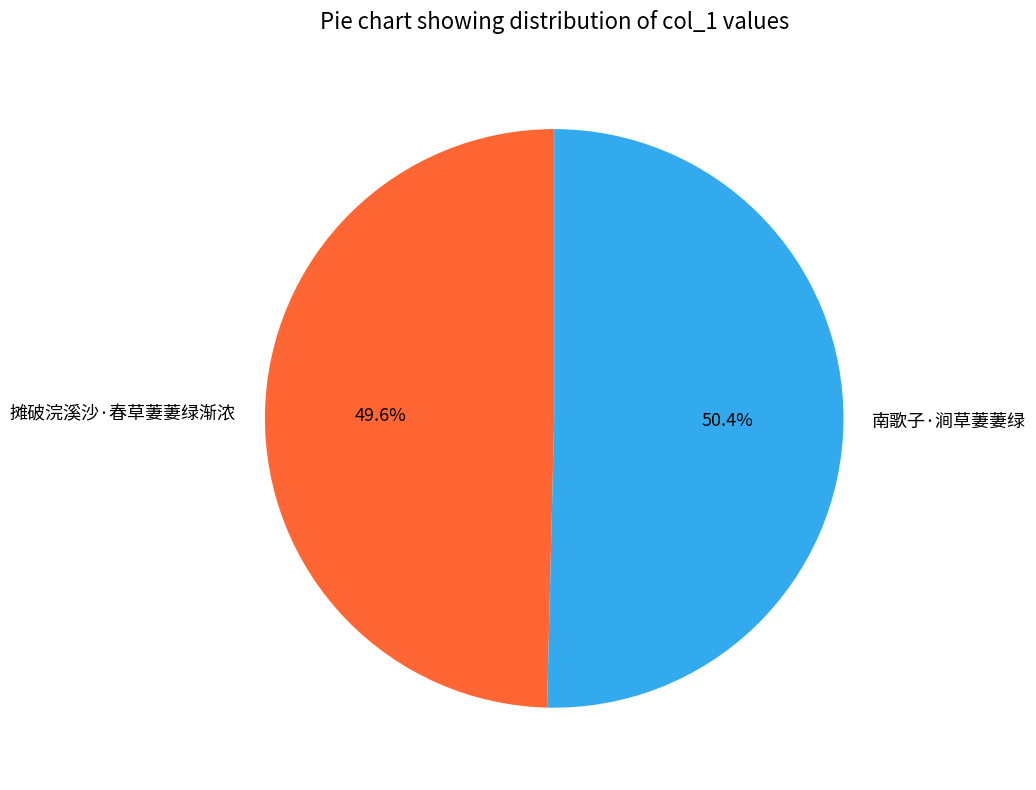

What is the majority slice?

南歌子·涧草萋萋绿